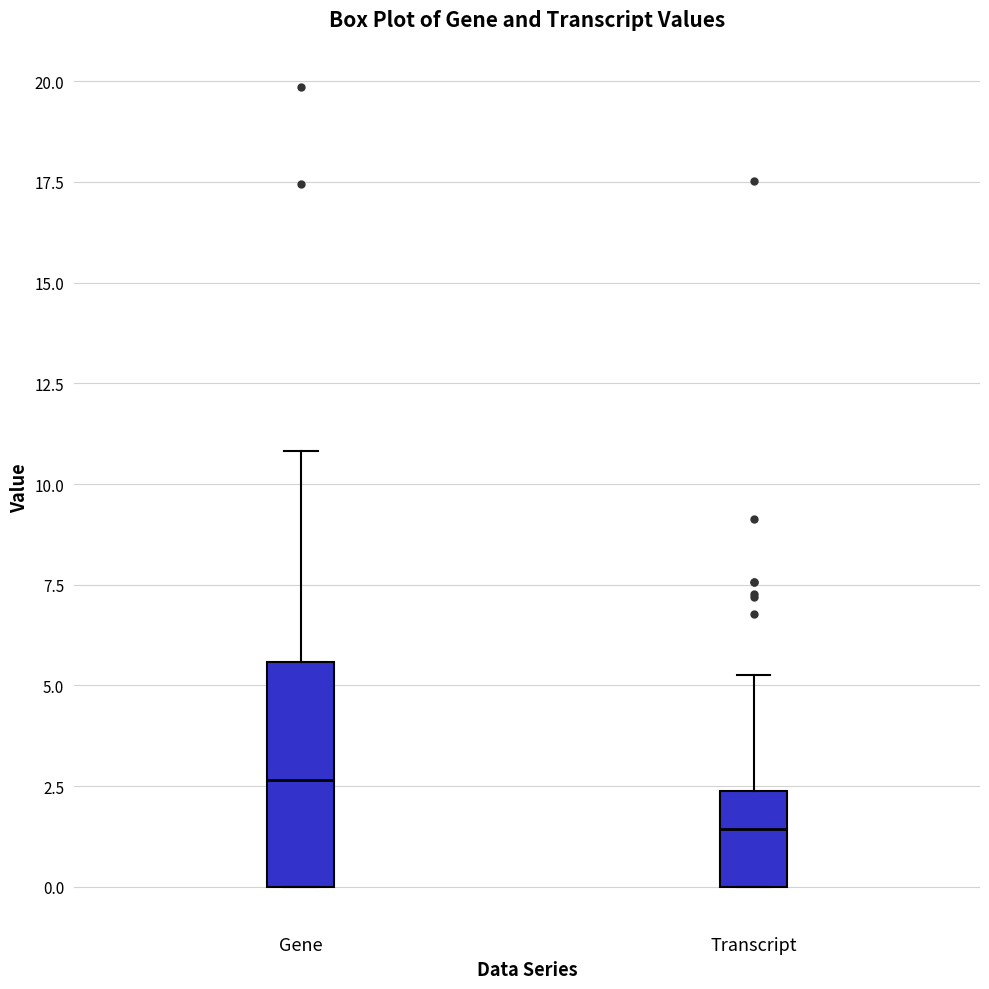

Reading left to right, read every box against the y-axis: the position of its median line, the range the box covers, and the ends of its whiskers. The values are not printed on the chart, so give them approximately, as read against the axis.

Gene: median 2.5, box 0.0 to 5.5, whiskers 0.0 to 11.0
Transcript: median 1.5, box 0.0 to 2.5, whiskers 0.0 to 5.5